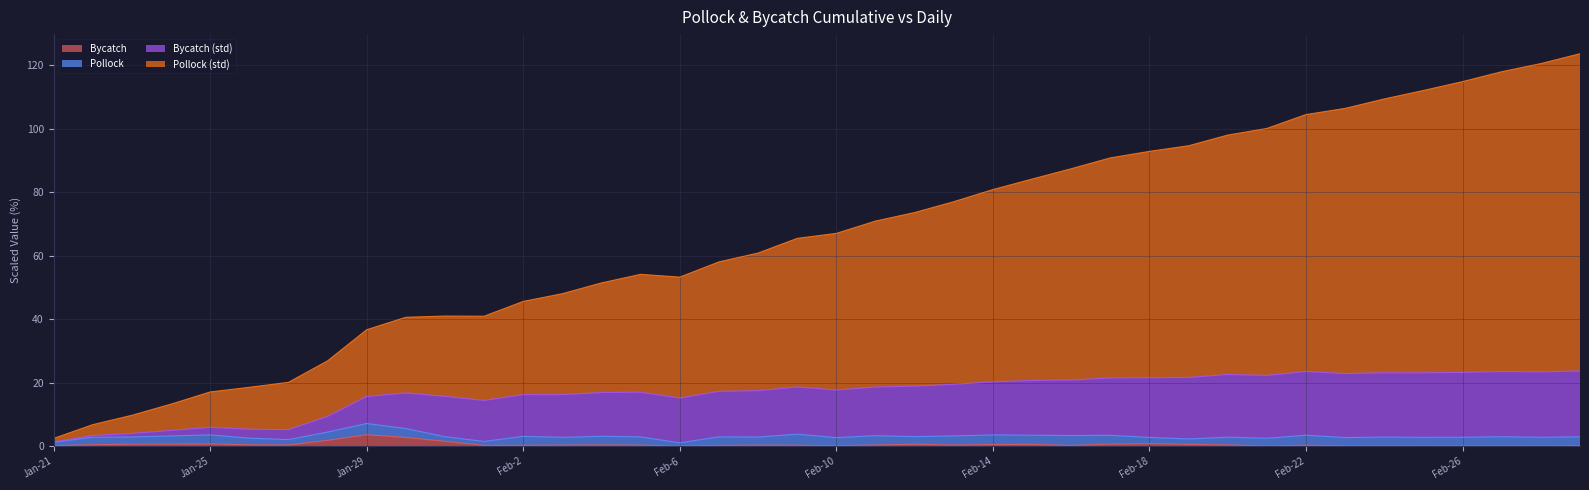

How many categories are shown in the chart?

40